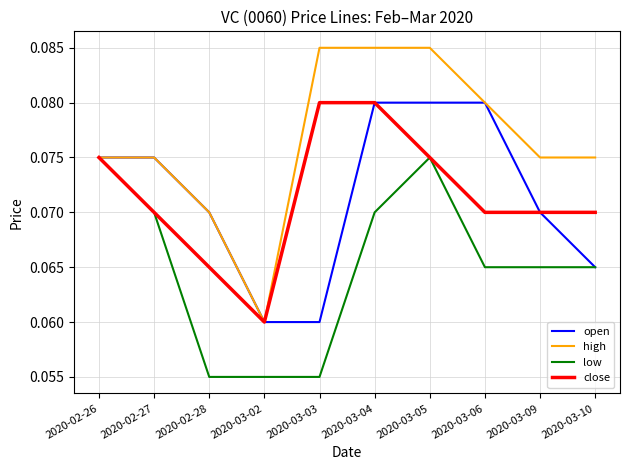

True or false: high has a value of 0.2 at 2020-03-05.

False